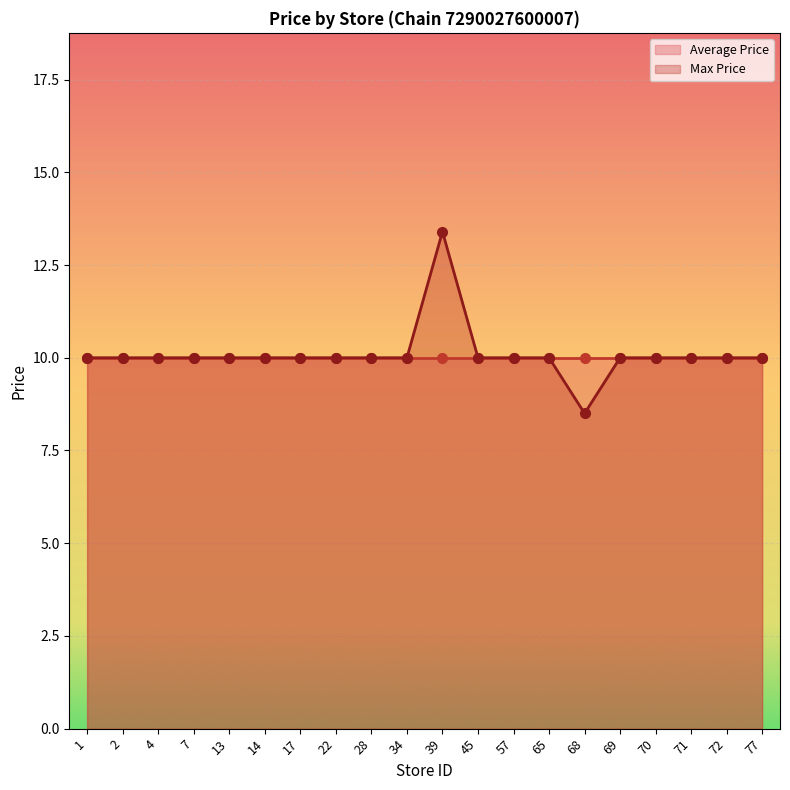

The Max Price series shows 10.0 at 2. True or false?

True